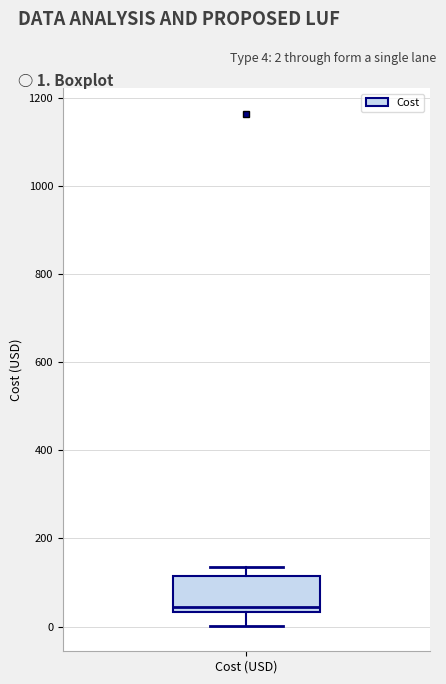

Read this box plot against the y-axis: the position of the median line, the range covered by the box, and the ends of both whiskers. The values are not printed on the chart, so give them approximately, as read against the axis.

median 40 (just above the box's lower edge), box 40 to 120, whiskers 0 to 140